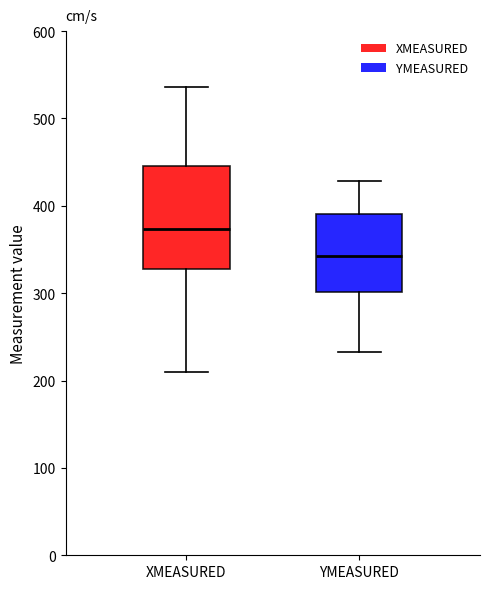

Which box is the tallest, from its lower edge to its upper edge?

XMEASURED